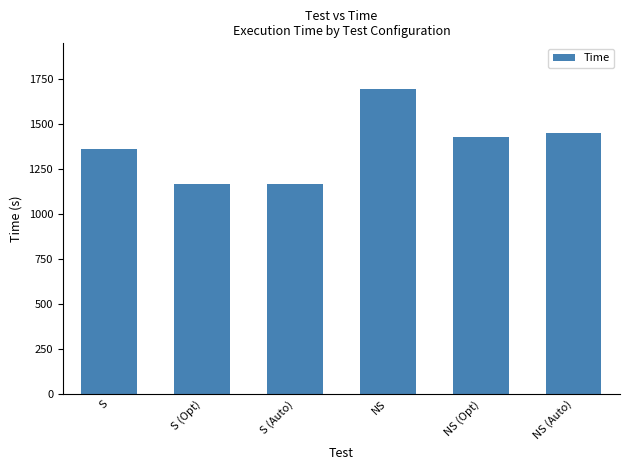

Approximately how many times larger is the value at S (Opt) compared to S?

0.9